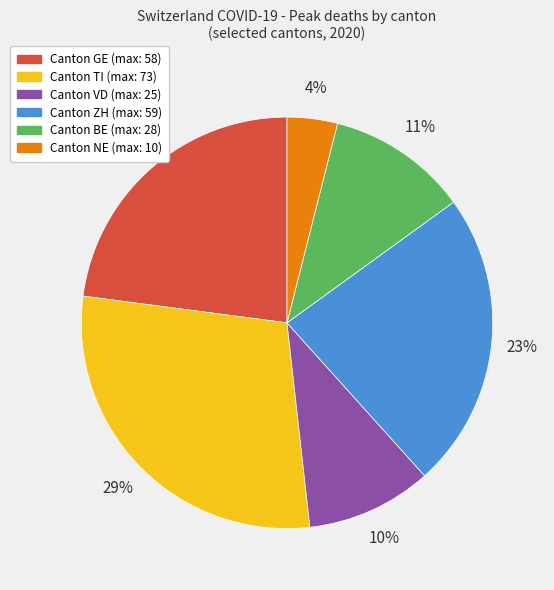

Count the number of slices in the pie.

6